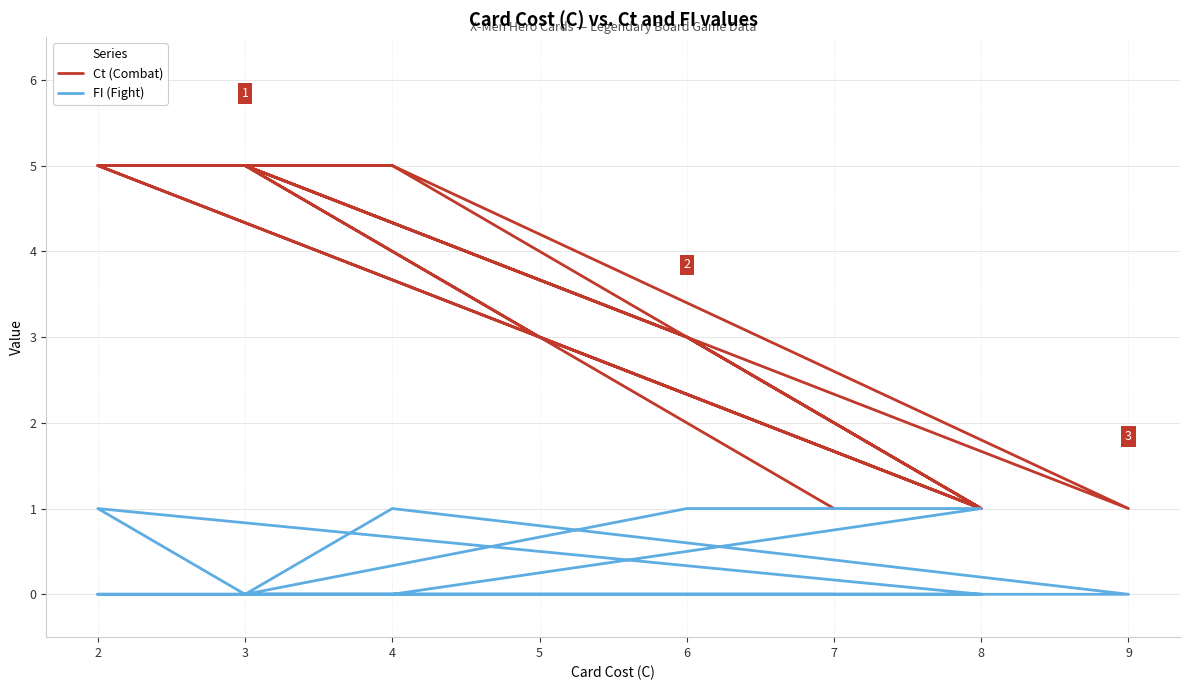

The value of Ct (Combat) at 10 is 9. True or false?

False